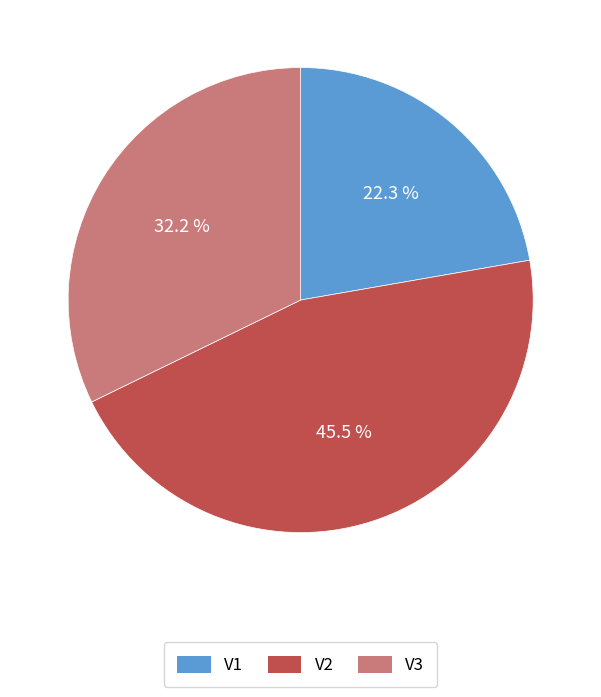

Which has a higher value, V3 or V2?

V2